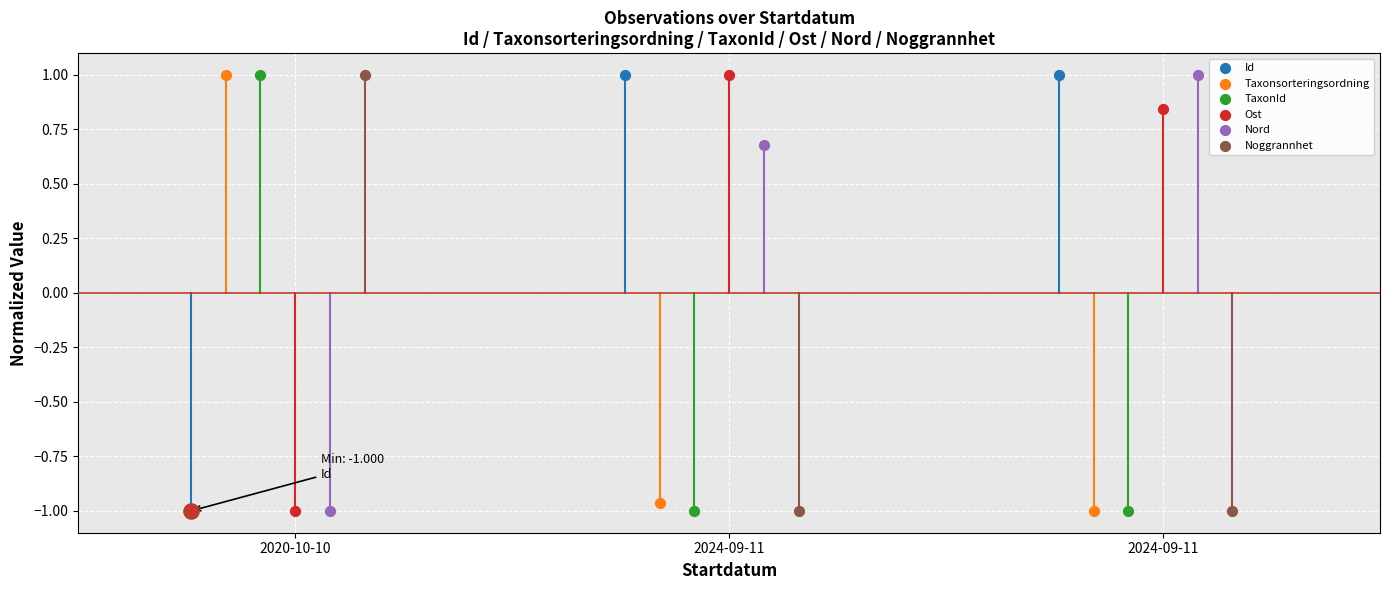

Which series contains the lowest Y value?

Id